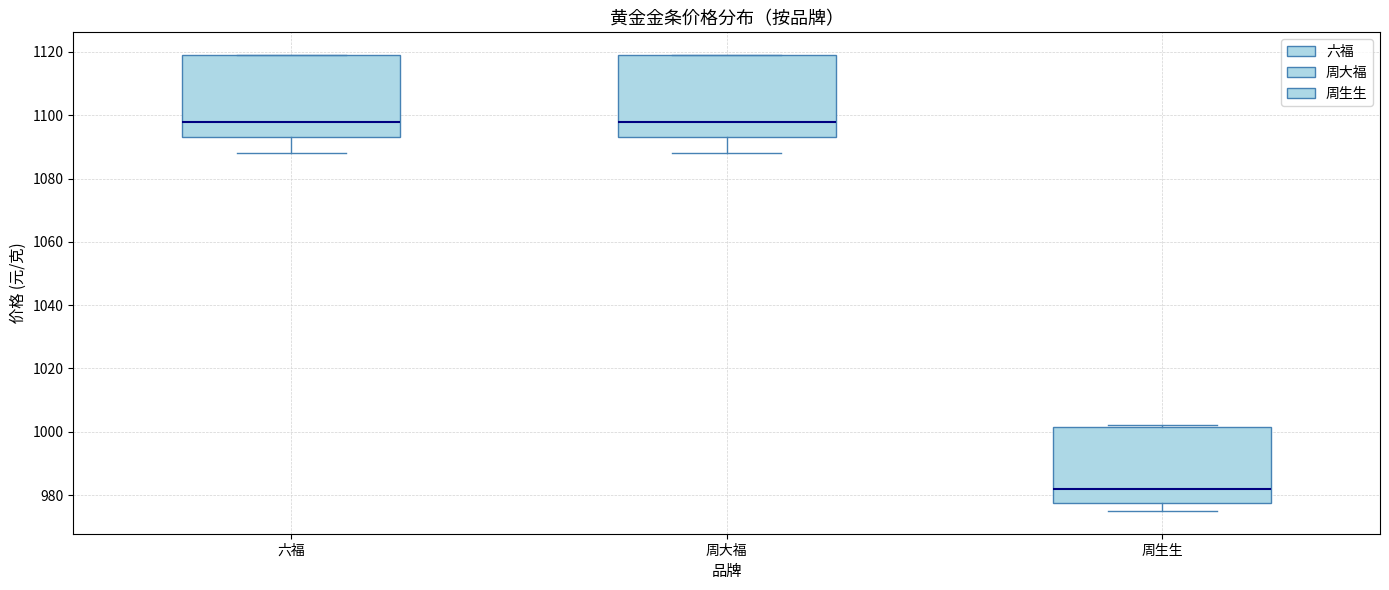

Where is the lower edge of the box for 六福 on the y-axis? The values are not printed on the chart, so give them approximately, as read against the axis.

1094